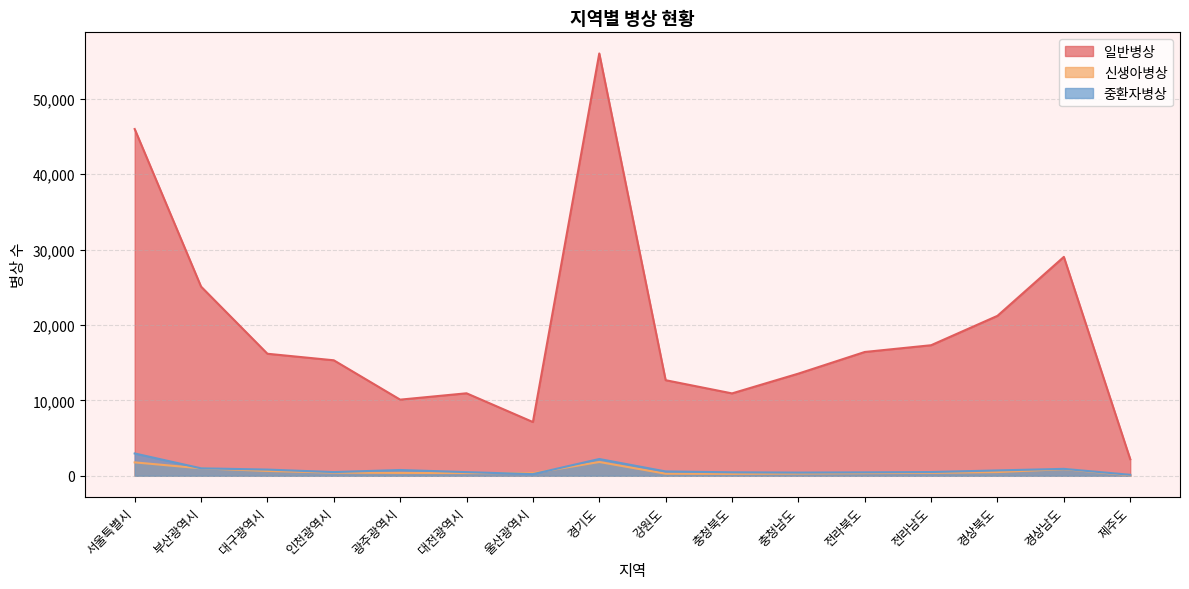

True or false: 일반병상 has a value of 33950 at 경상북도.

False